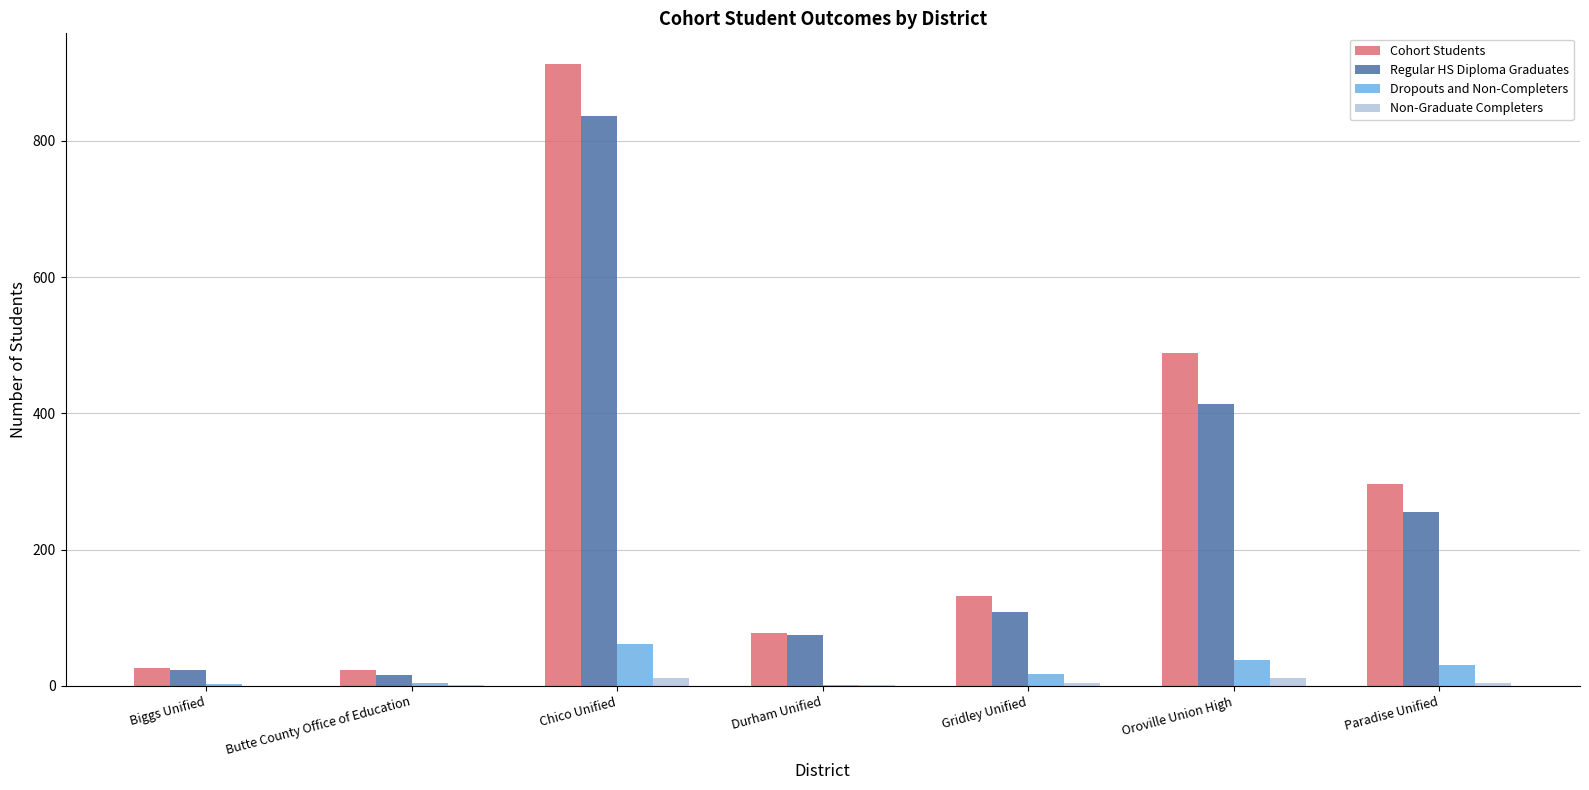

Which series has the largest range (max minus min)?

Cohort Students